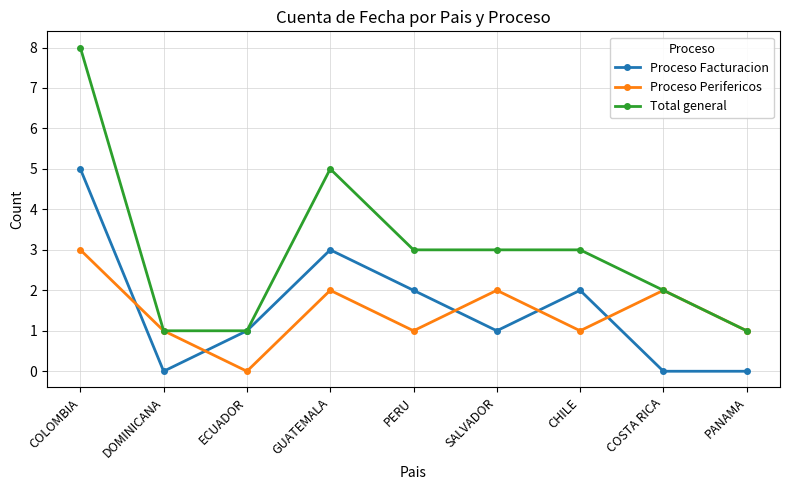

Which series ends up on top after the final intersection of Proceso Facturacion and Proceso Perifericos?

Proceso Perifericos